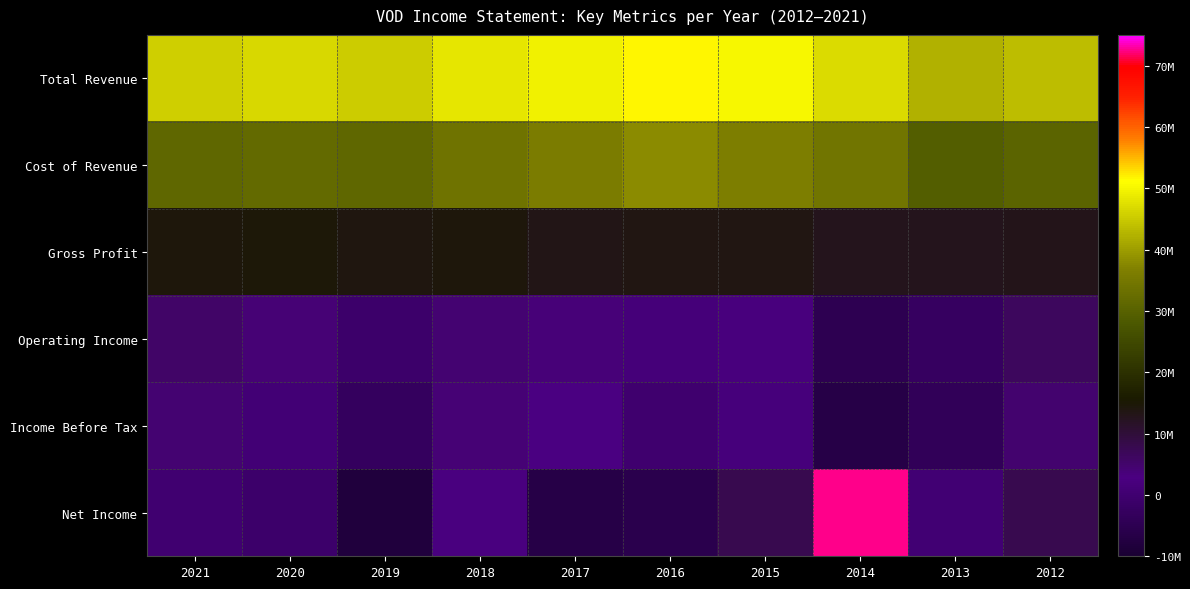

Rank the series by their maximum value, from lowest to highest.

Income Before Tax, Operating Income, Gross Profit, Cost of Revenue, Total Revenue, Net Income